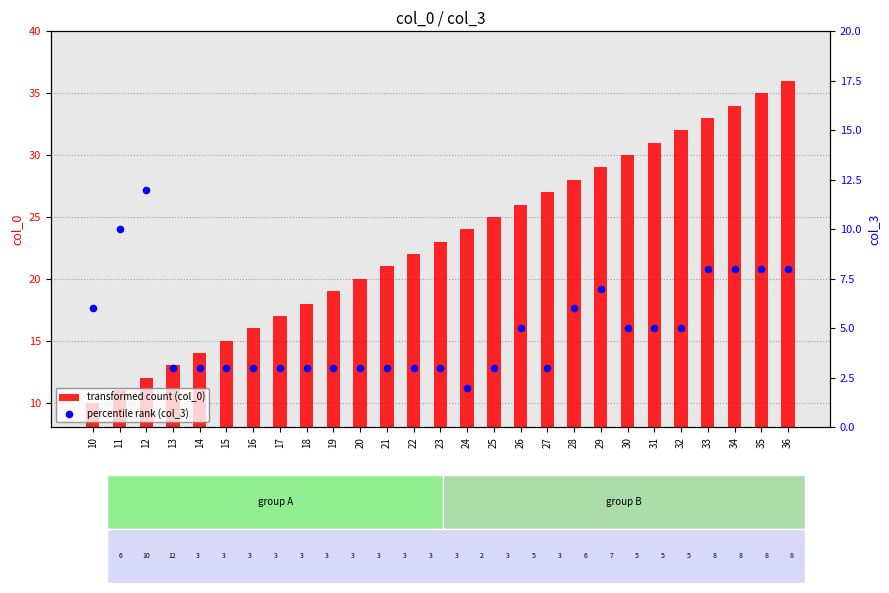

At how many categories does at least one series exceed 19?

17